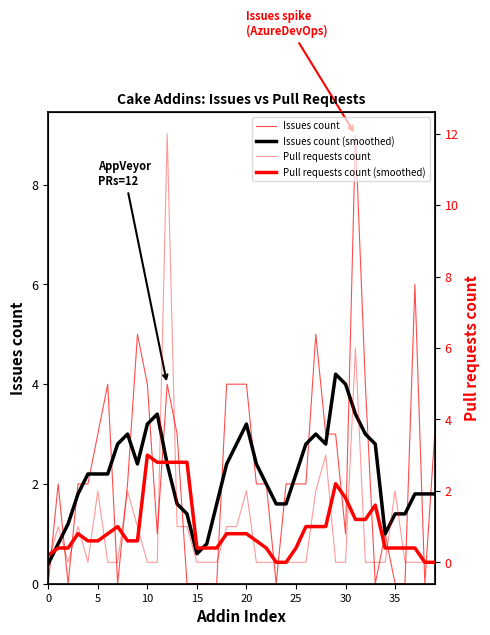

Which category has the highest value in the Pull requests count (smoothed) series?

10